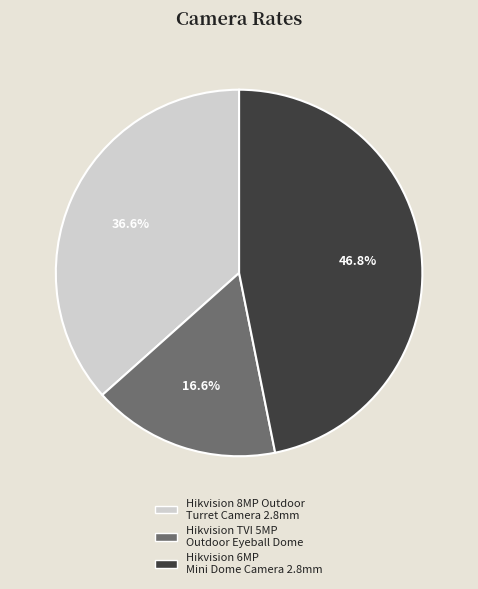

What is the ratio of the value at Hikvision 8MP Outdoor Turret Camera 2.8mm to the value at Hikvision 6MP Mini Dome Camera 2.8mm?

0.8